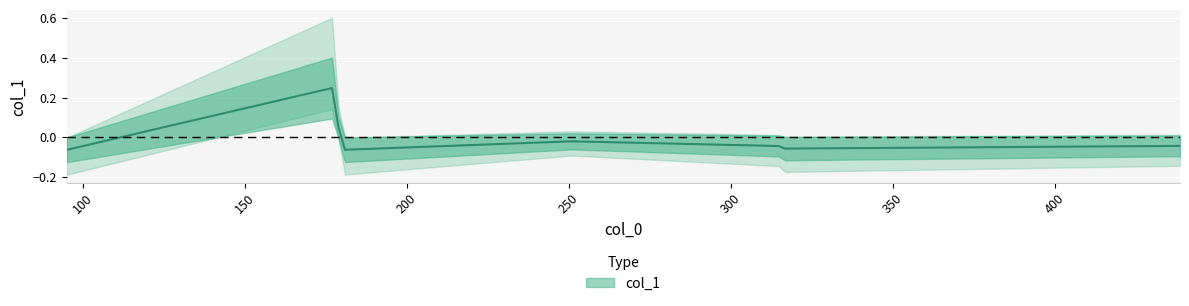

Count the number of categories in the chart.

8